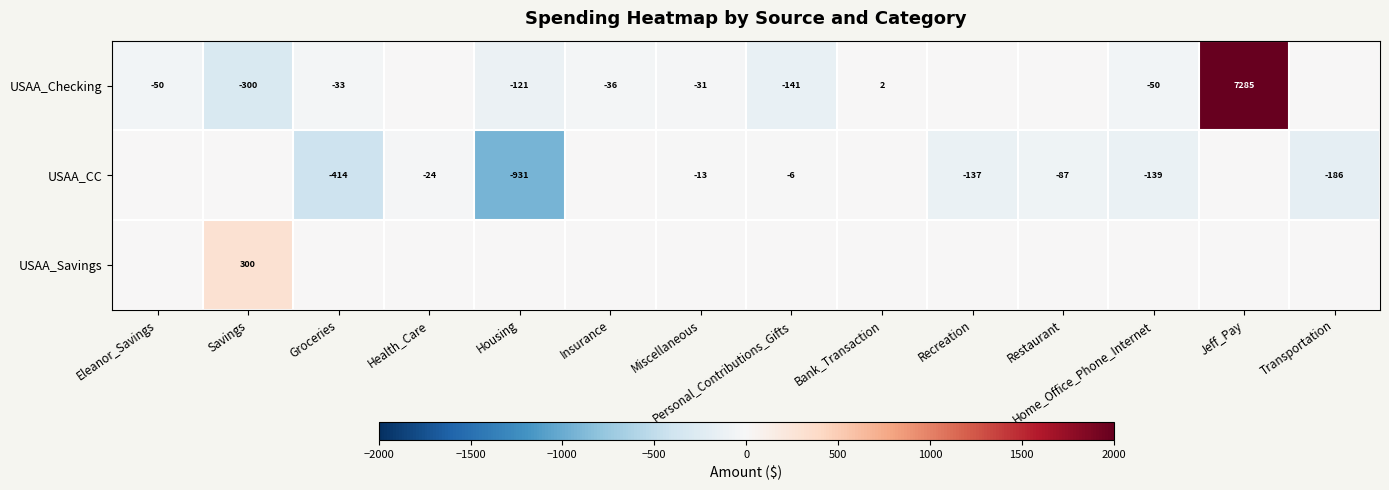

True or false: USAA_CC has a value of -732 at Groceries.

False